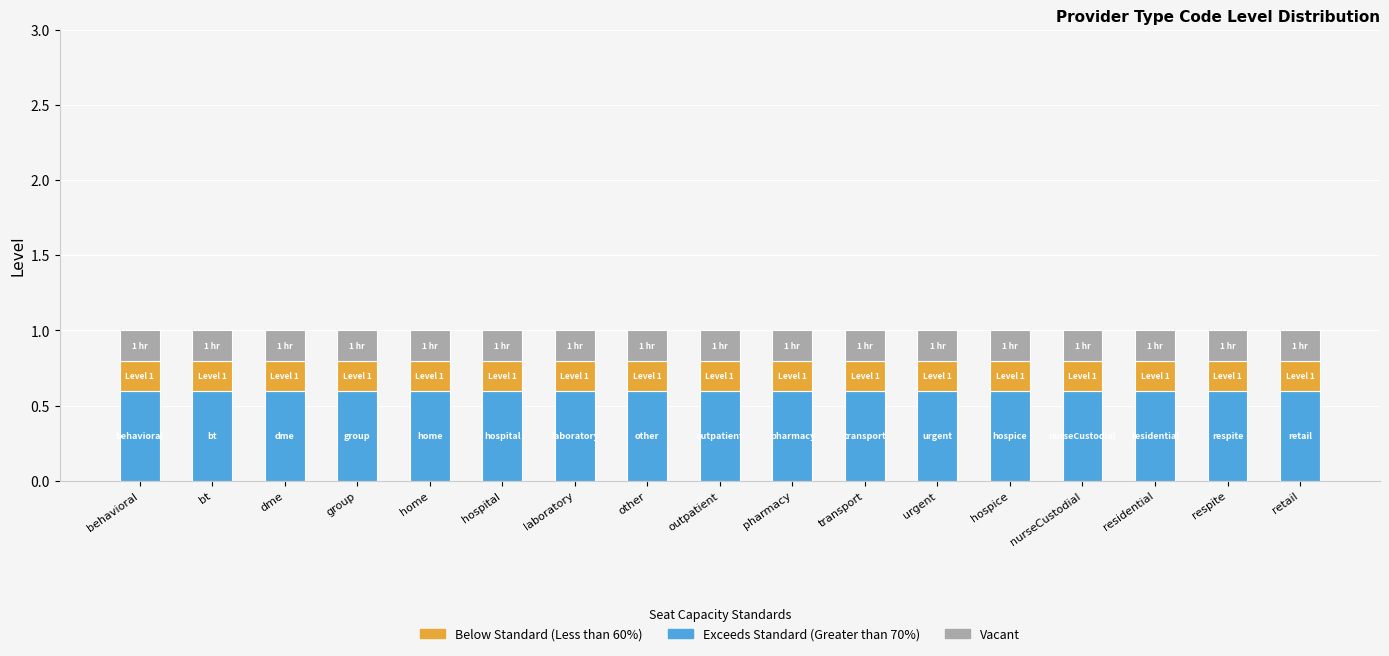

Is it true that Exceeds Standard (Greater than 70%) equals 0.6 at behavioral?

True